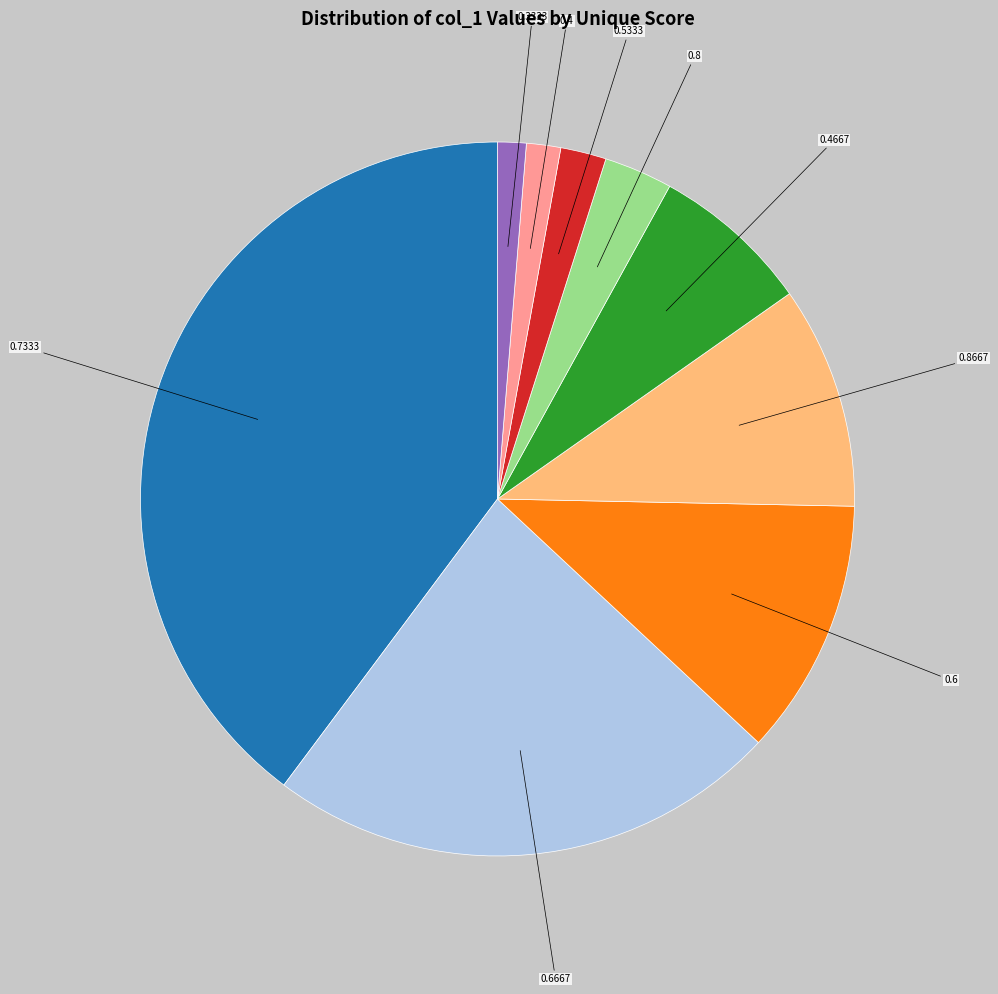

Is there a majority slice in this chart?

No